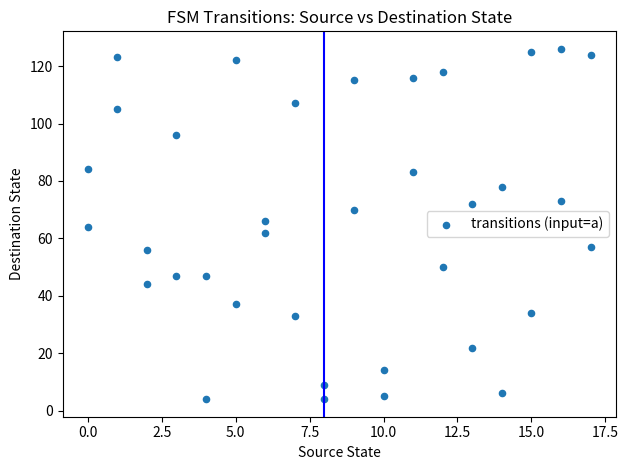

What is the range of X values (max minus min)?

17